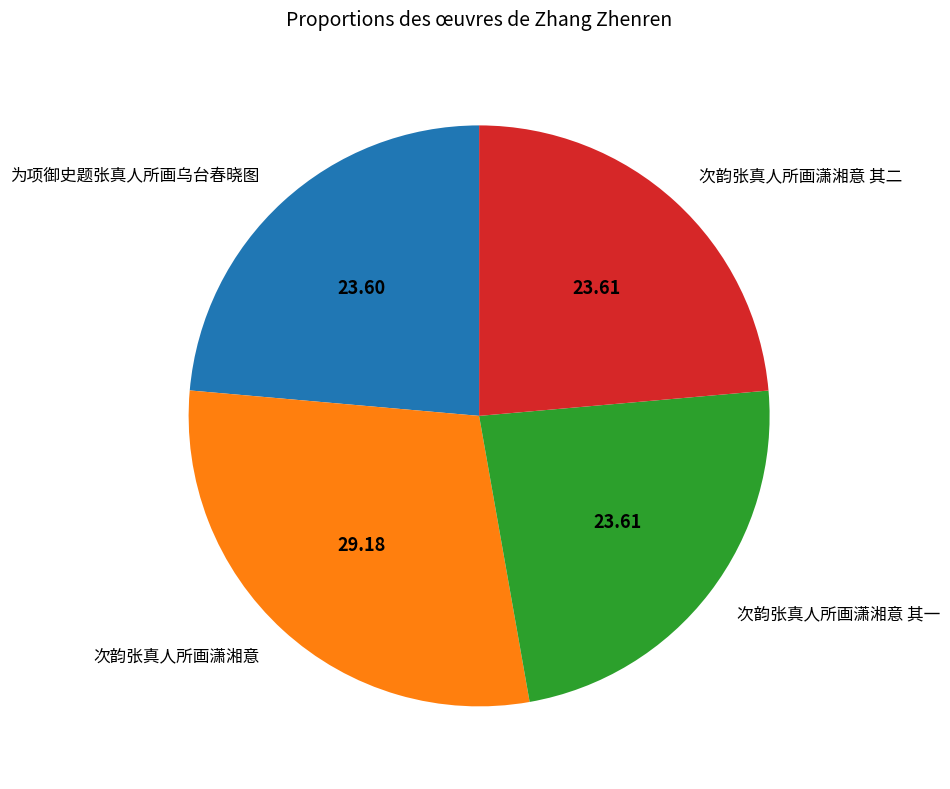

Do 次韵张真人所画潇湘意 其二 and 为项御史题张真人所画乌台春晓图 together represent more than half of the pie?

No